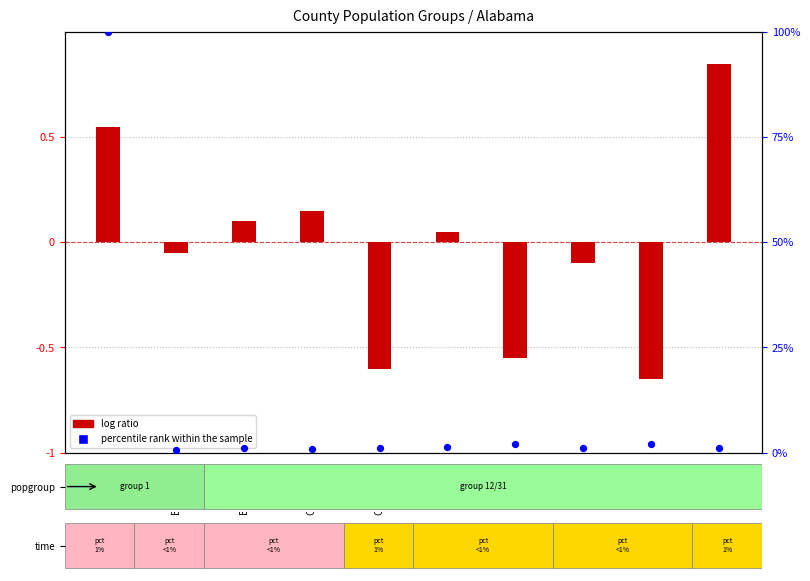

At how many categories does at least one series exceed 26?

1